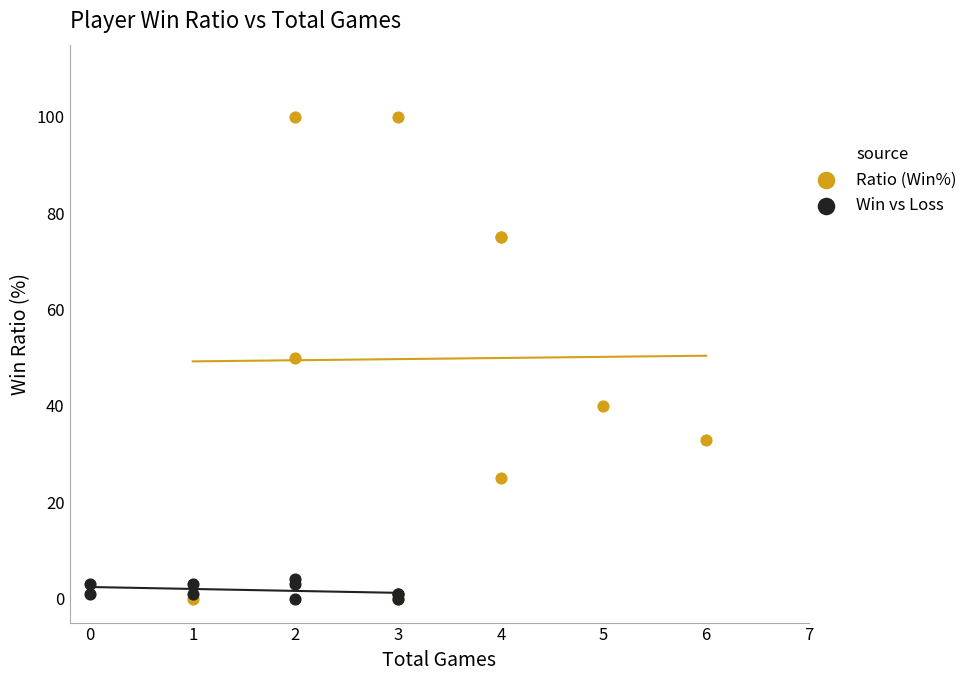

Which series has the widest spread of Y values?

Ratio (Win%)